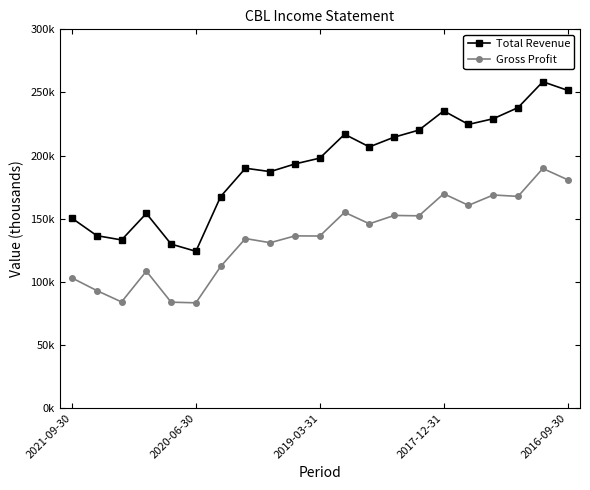

What is the average value of the Total Revenue series?

193376